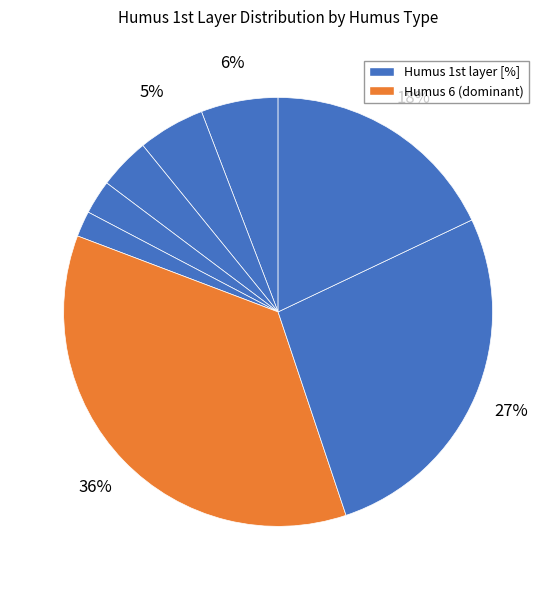

Is there any slice that represents more than half of the pie?

No